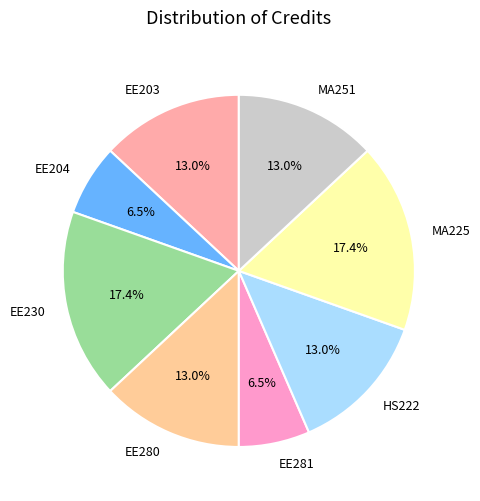

How many slices are in this pie chart?

8